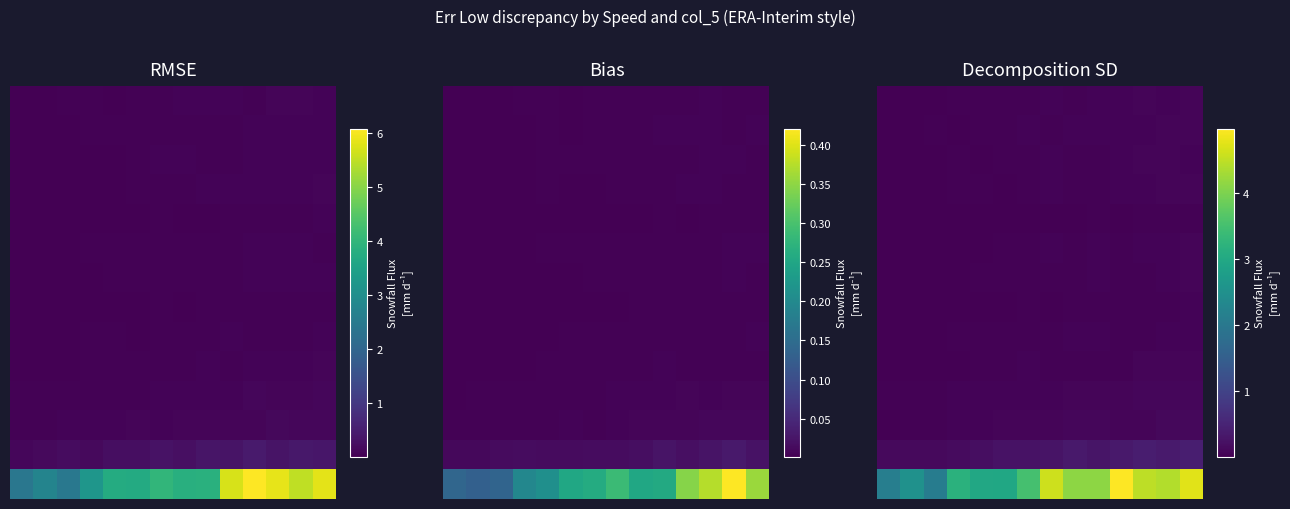

How many data points does each series have?

14